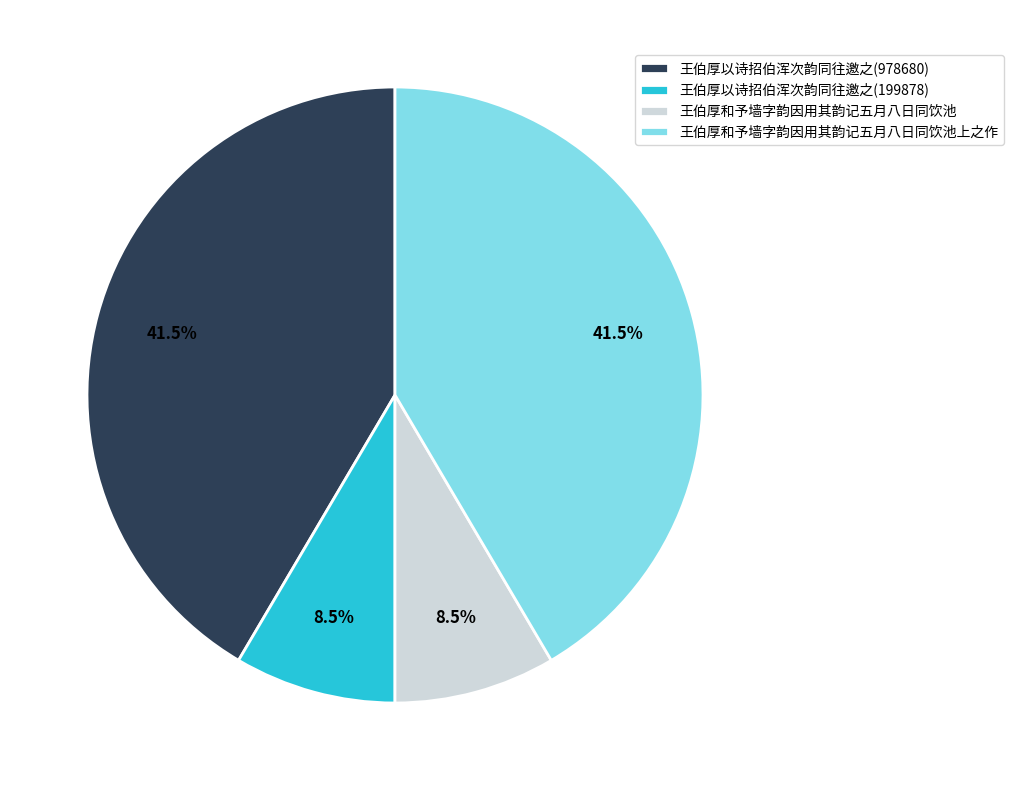

Approximately how many times larger is the value at 王伯厚以诗招伯浑次韵同往邀之(978680) compared to 王伯厚和予墙字韵因用其韵记五月八日同饮池?

4.9